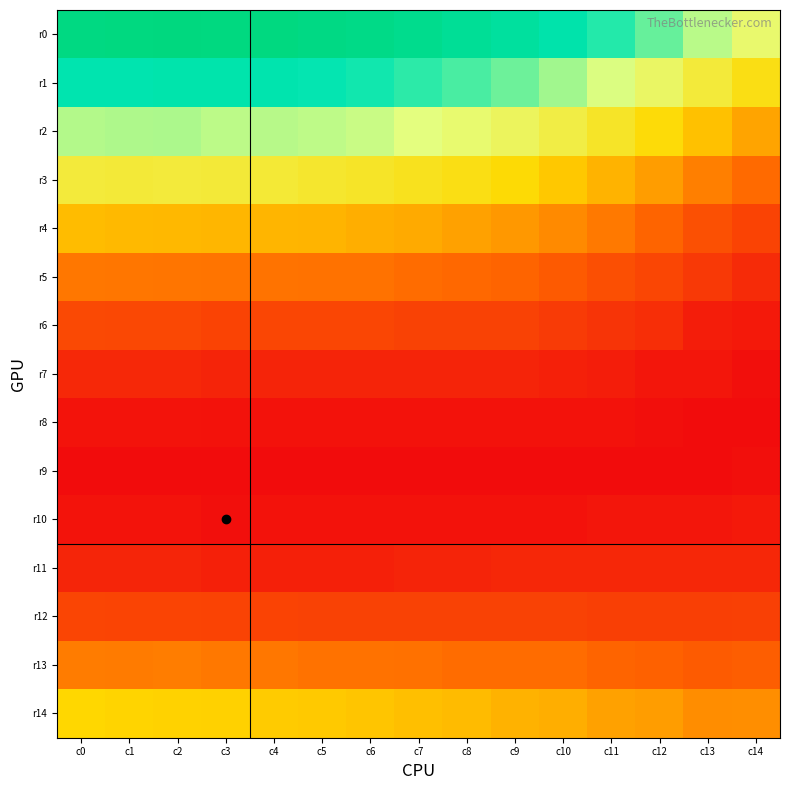

Which category has the highest value across all series?

c2